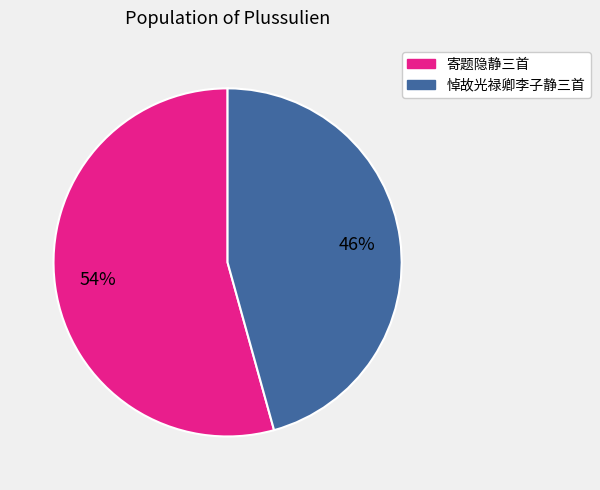

To the nearest percent, what is the average slice percentage?

50%